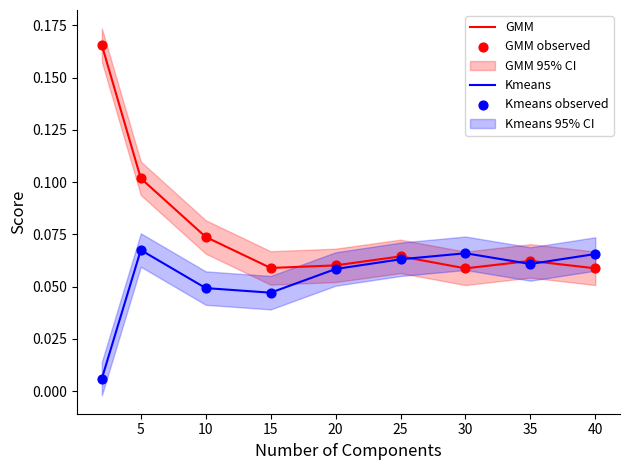

At how many categories does at least one series exceed 0?

9